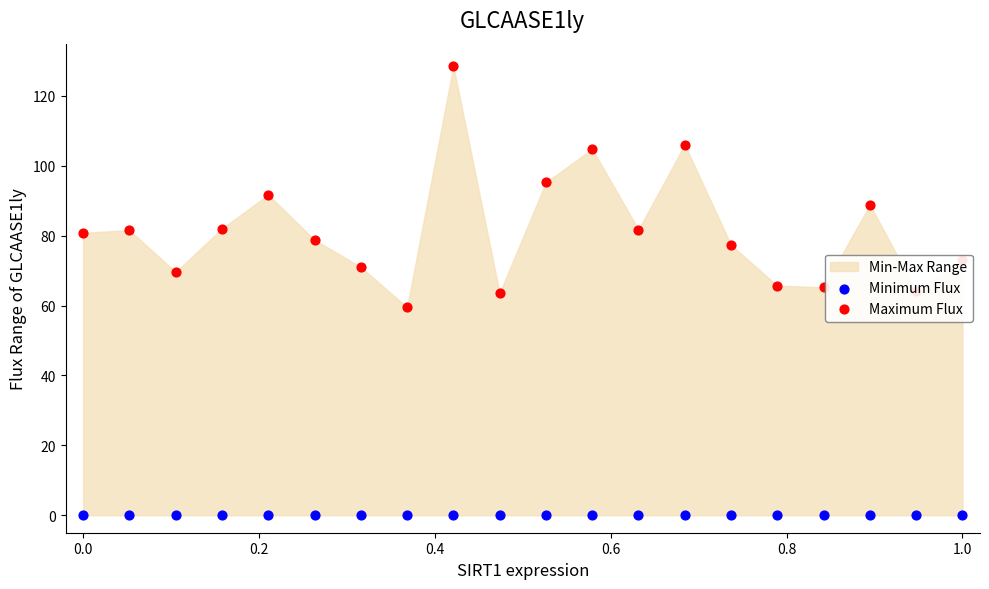

Which series has the widest spread of Y values?

Maximum Flux